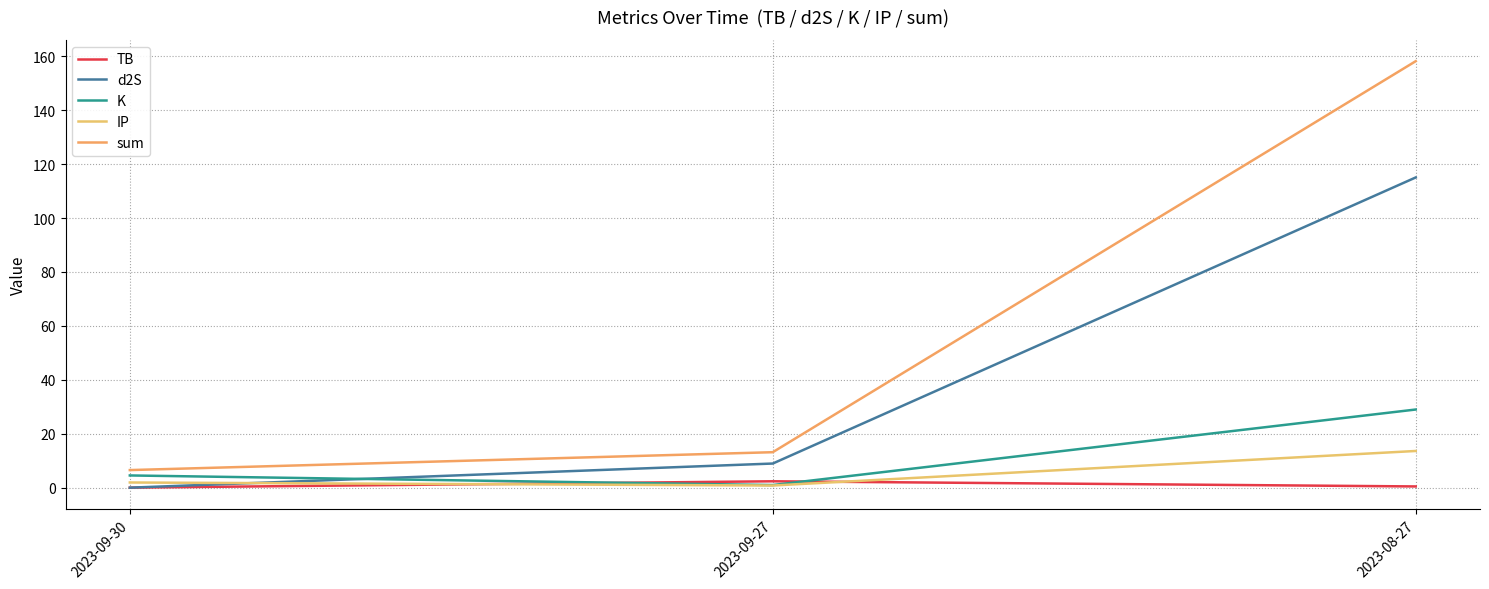

How many lines are shown in the chart?

5